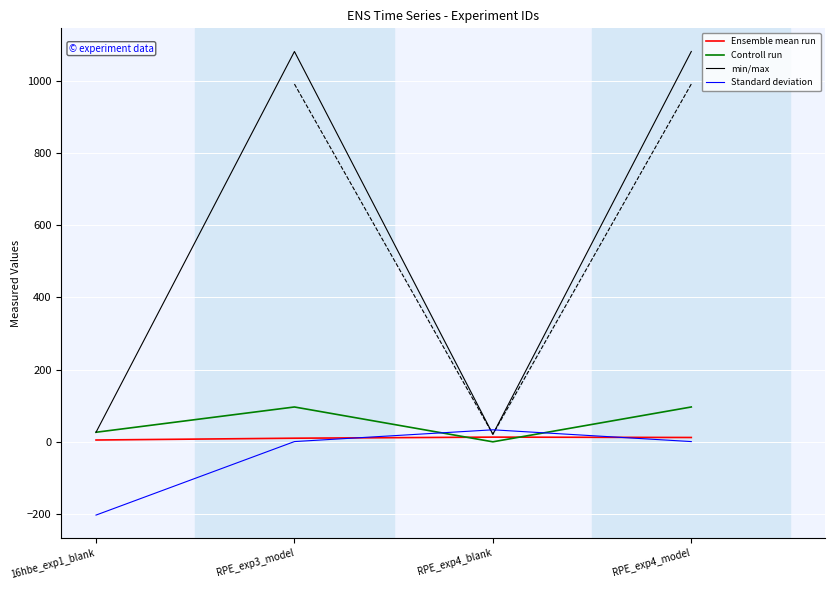

Reading left to right, what are all the values shown in this chart?

Ensemble mean run: 5.0	10.0	13.0	12.0
Controll run: 26.5	96.5	0.0	96.5
min/max: 26.5	1081.6	21.0	1081.6
Standard deviation: -203.0	0.7	33.3	0.7